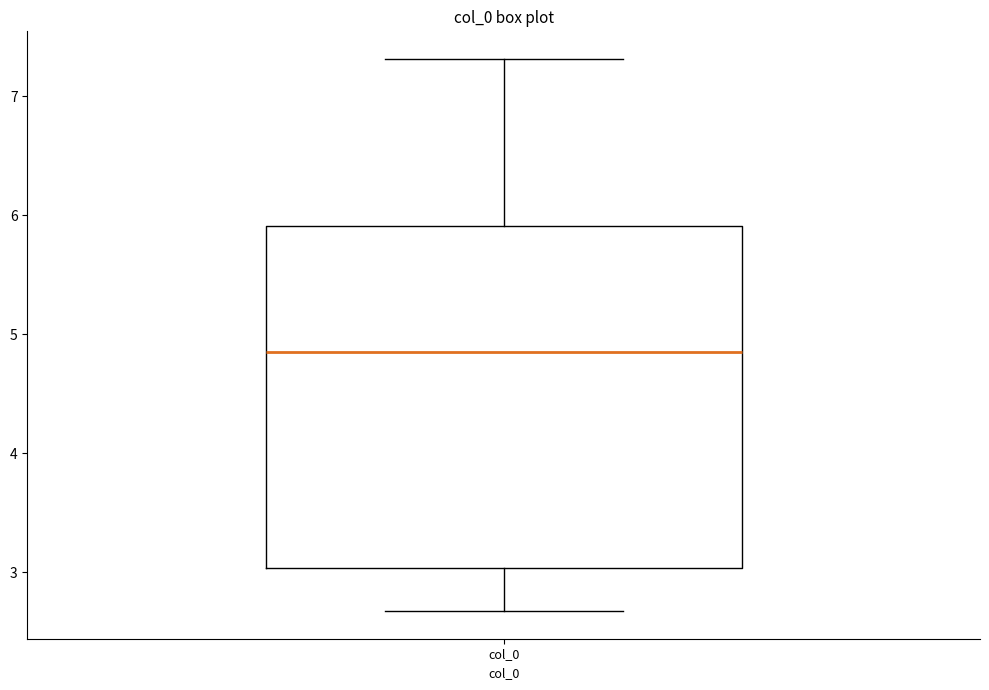

Transcribe this box plot: give where the median line is, the range the box spans, and where the two whiskers end, as read against the y-axis. The values are not printed on the chart, so give them approximately, as read against the axis.

median 4.9, box 3.0 to 5.9, whiskers 2.7 to 7.3